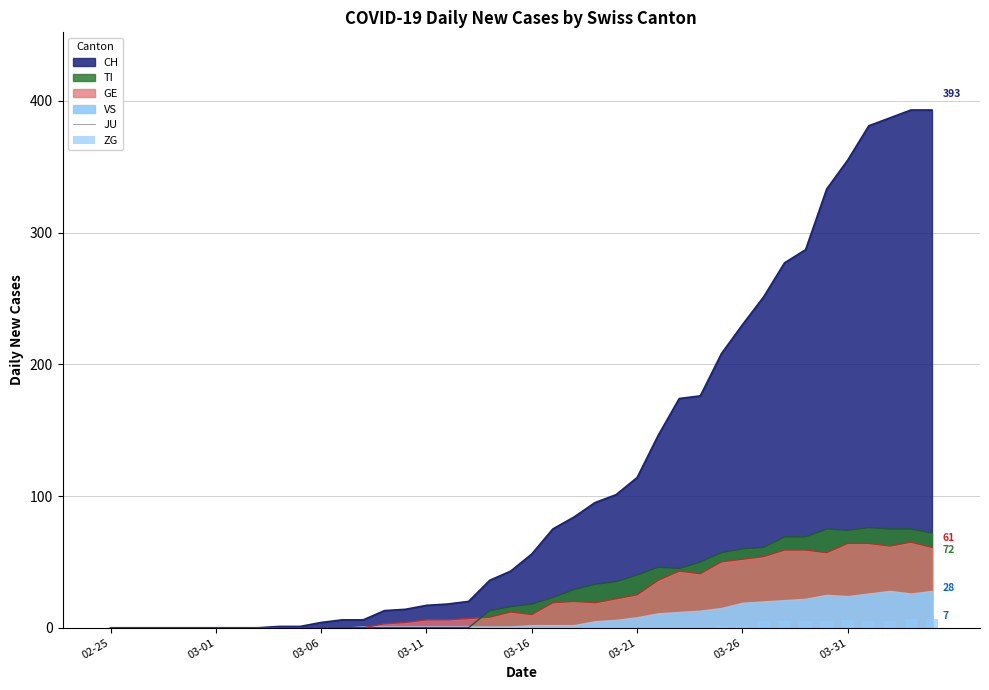

The value of GE at 03-21 is 25. True or false?

True